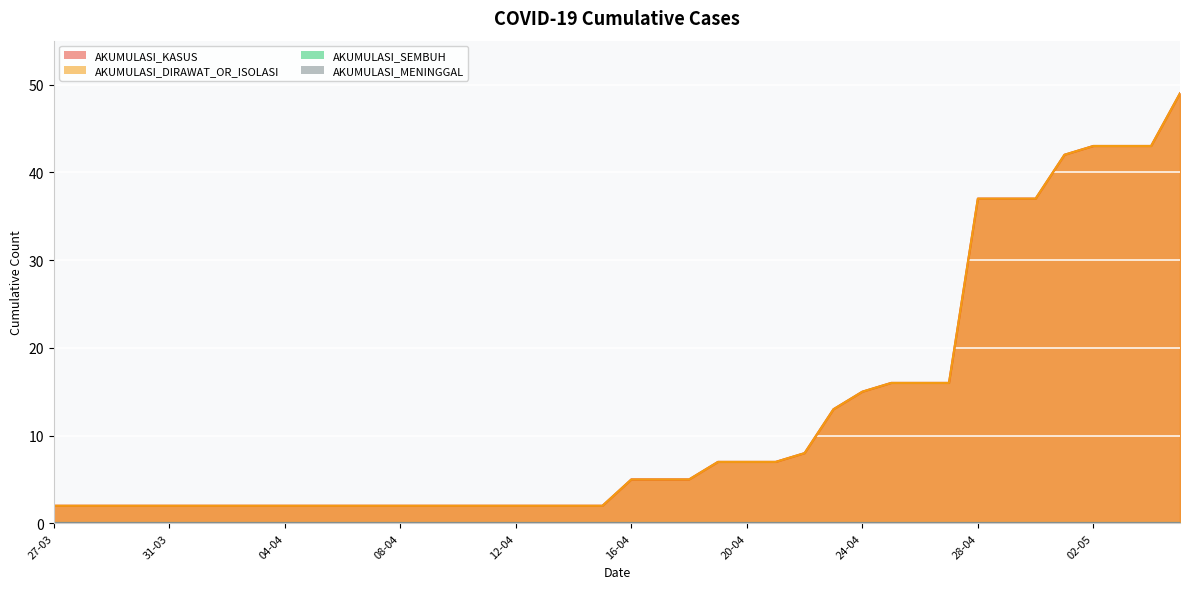

True or false: AKUMULASI_KASUS and AKUMULASI_DIRAWAT_OR_ISOLASI cross at least once.

False